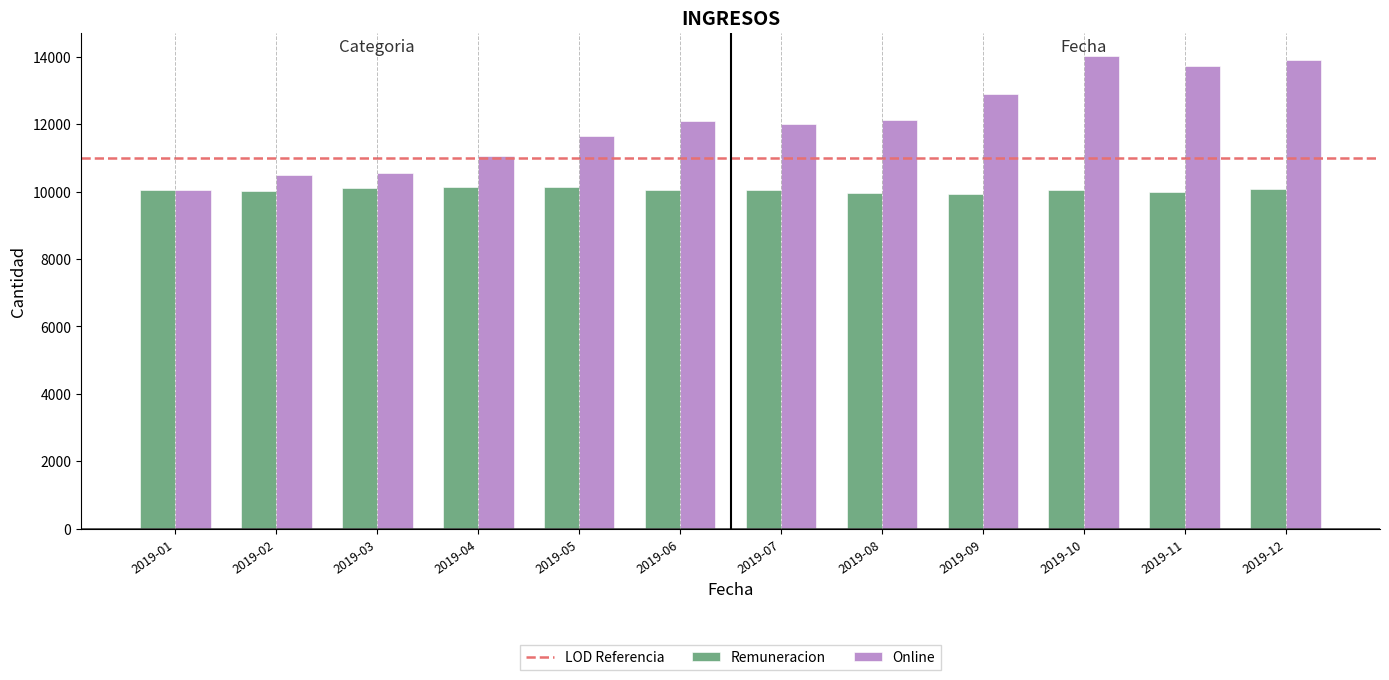

What is the lowest value of the Online series?

10038